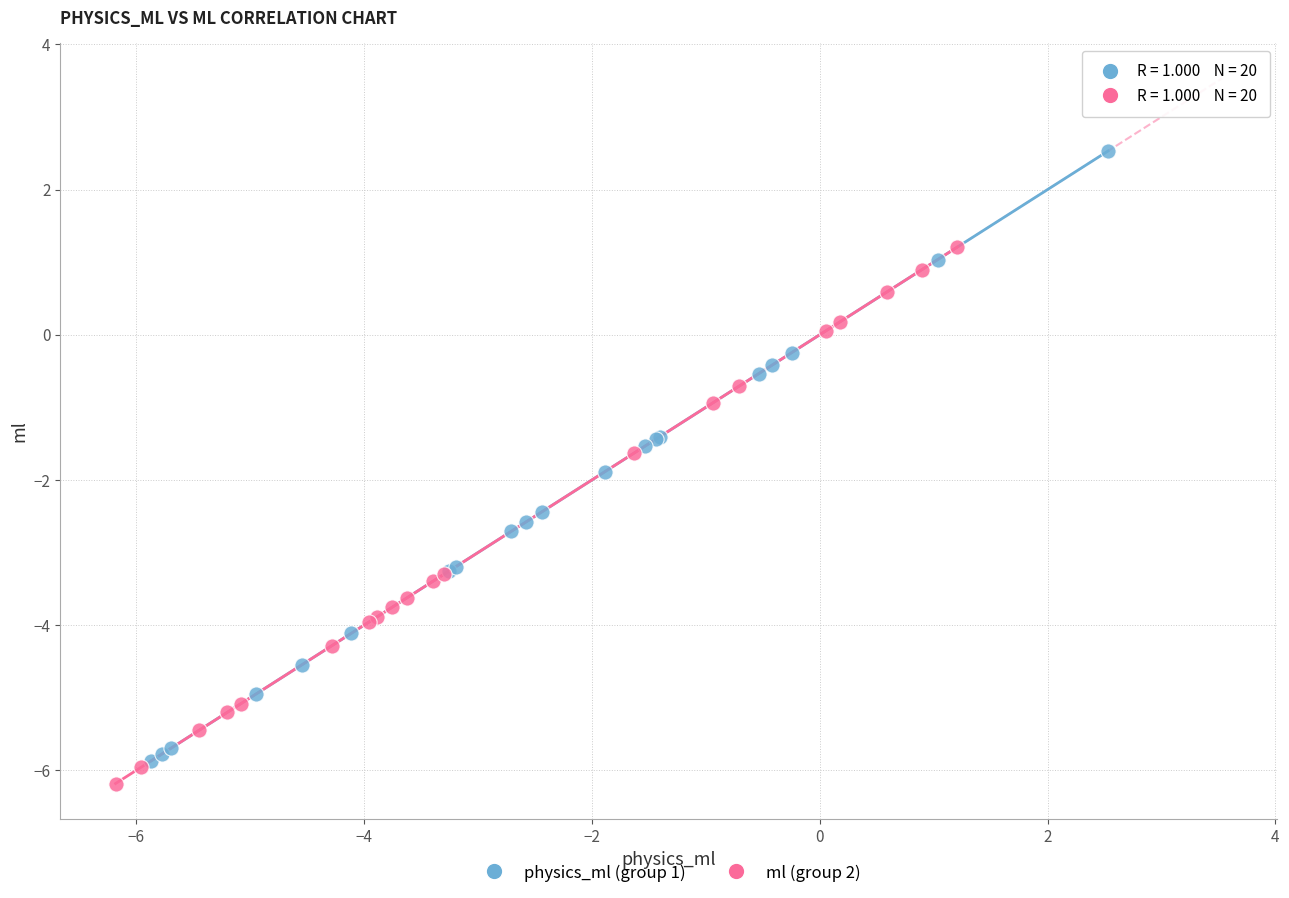

Which series has the widest spread of Y values?

physics_ml (group 1)